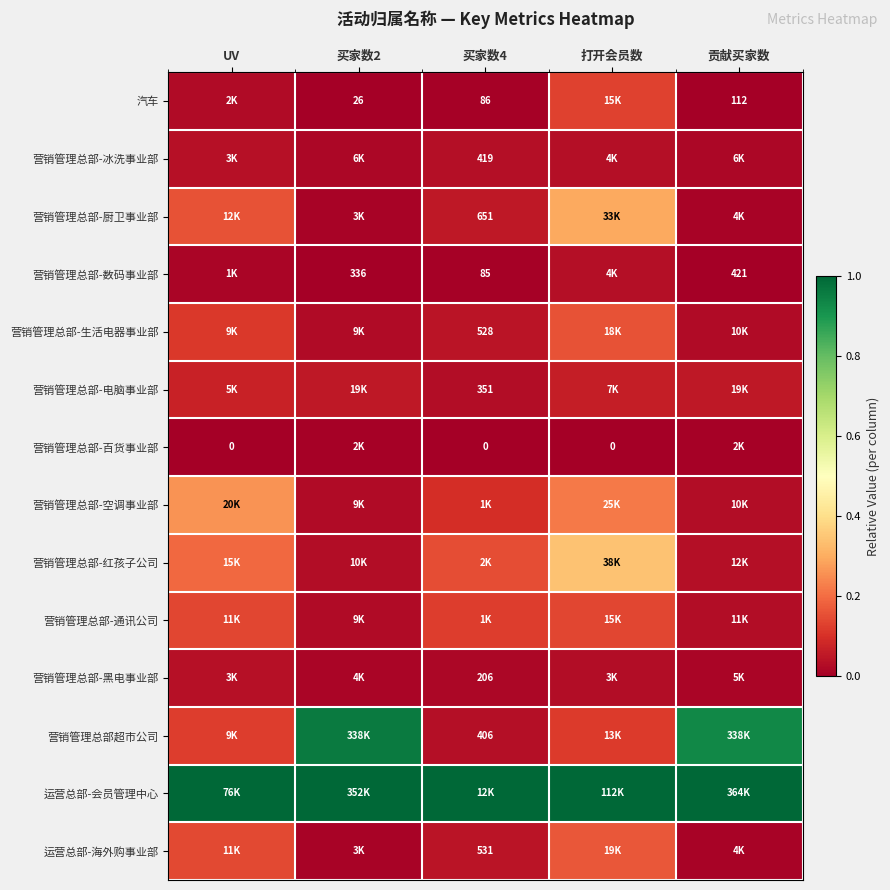

Rank the series at 贡献买家数 from highest to lowest value.

运营总部-会员管理中心, 营销管理总部超市公司, 营销管理总部-电脑事业部, 营销管理总部-红孩子公司, 营销管理总部-通讯公司, 营销管理总部-空调事业部, 营销管理总部-生活电器事业部, 营销管理总部-冰洗事业部, 营销管理总部-黑电事业部, 营销管理总部-厨卫事业部, 运营总部-海外购事业部, 营销管理总部-百货事业部, 营销管理总部-数码事业部, 汽车